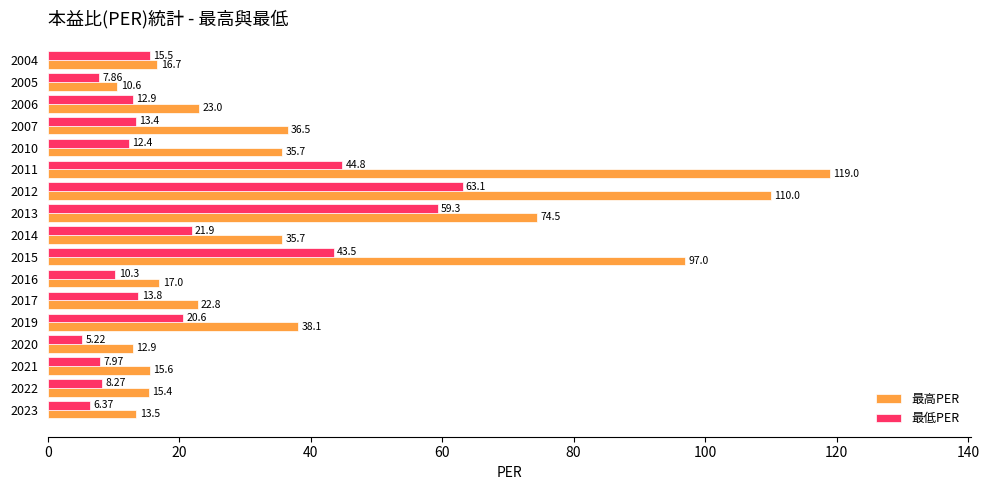

At which category is the sum across all series the highest?

2012